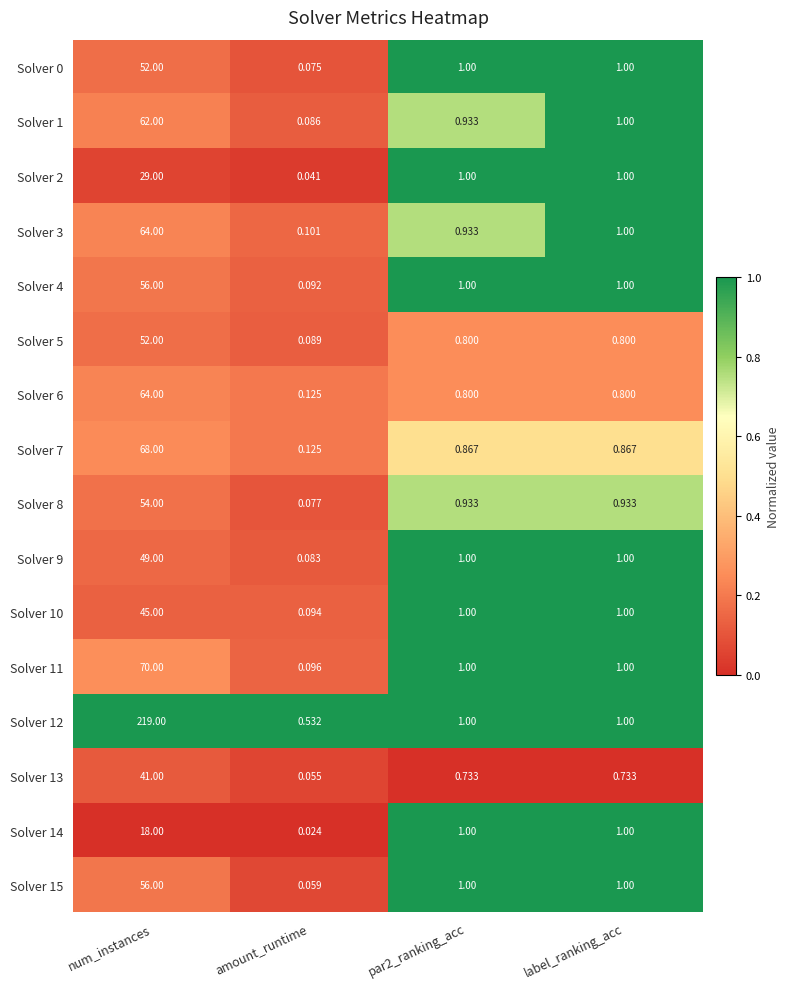

At which category is the sum across all series the highest?

num_instances